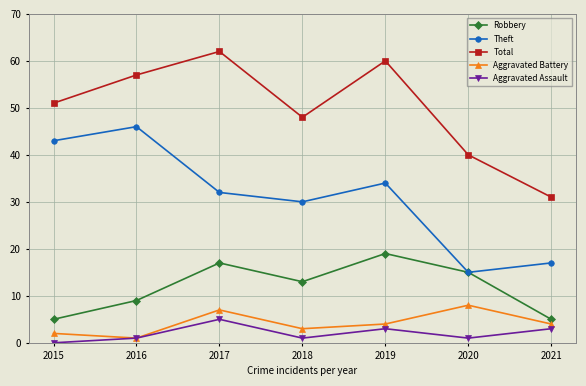

How many lines are shown in the chart?

5